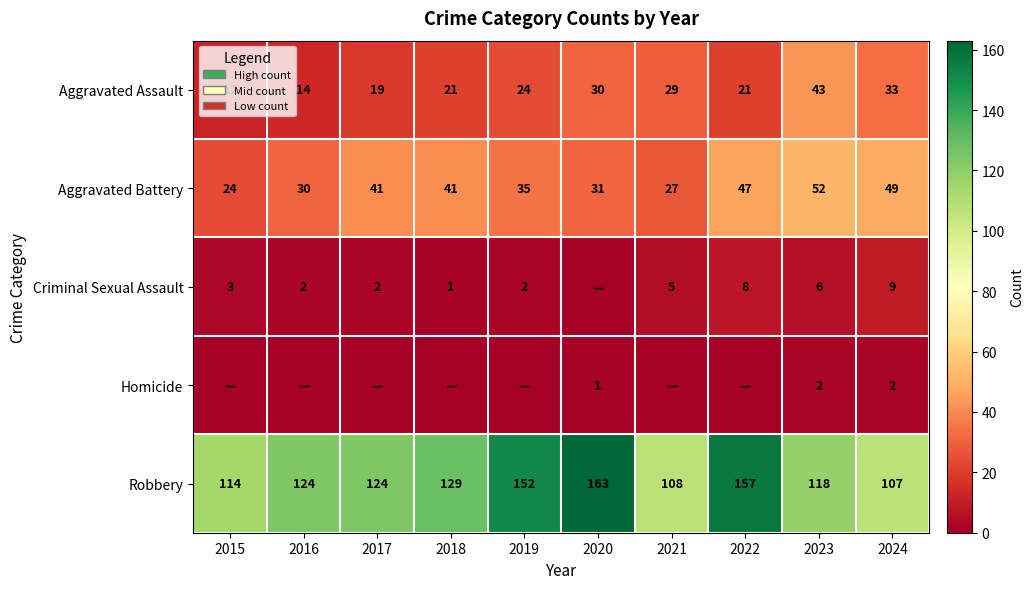

What is the sum of the Robbery values at 2020 and 2021?

271